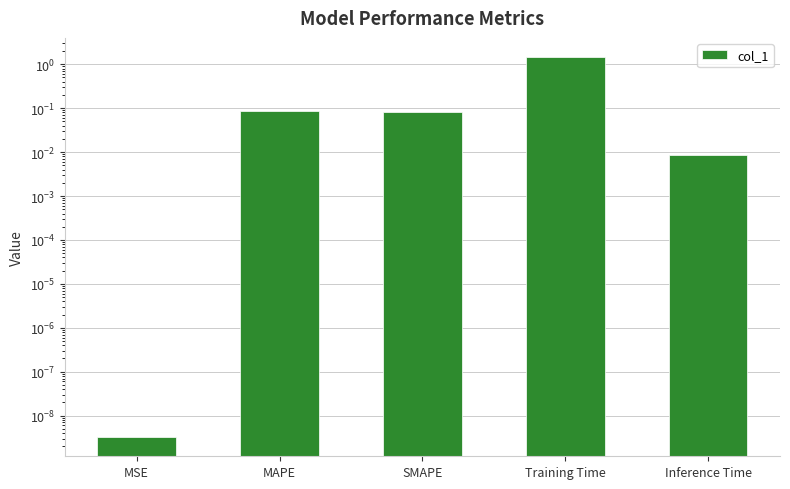

Reading left to right, what are all the values shown in this chart?

0.0	0.1	0.1	1.5	0.0